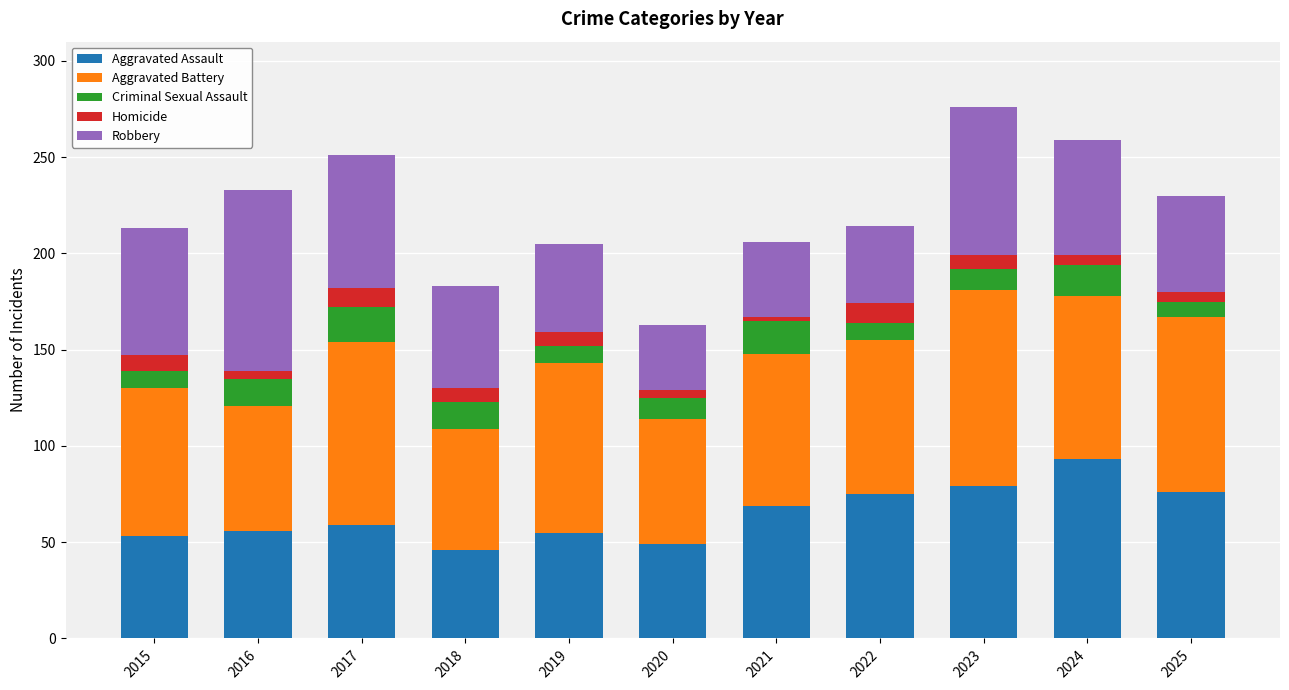

How many categories are shown in the chart?

11